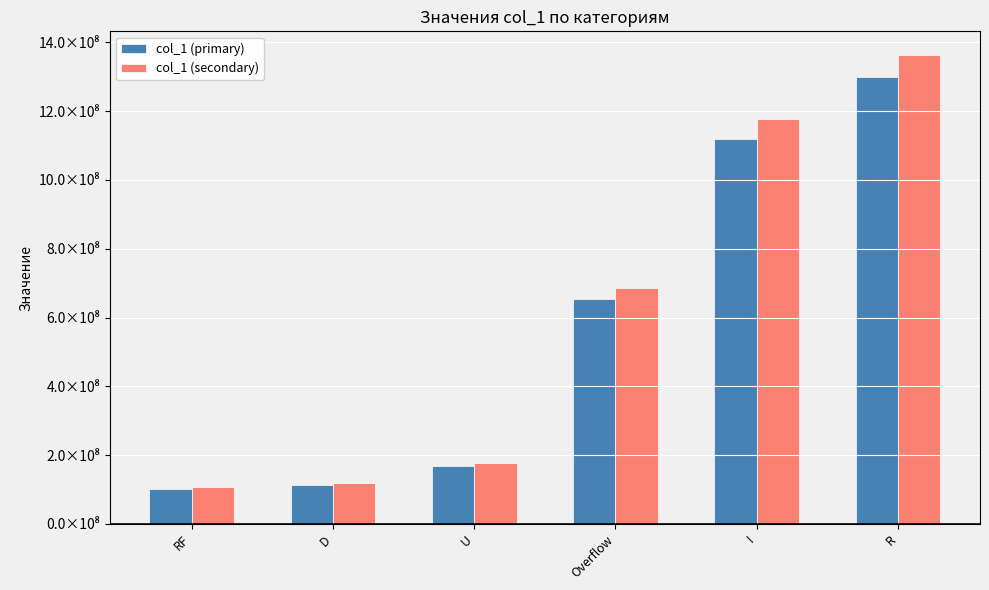

The value of col_1 (secondary) at I is 589757552.5. True or false?

False